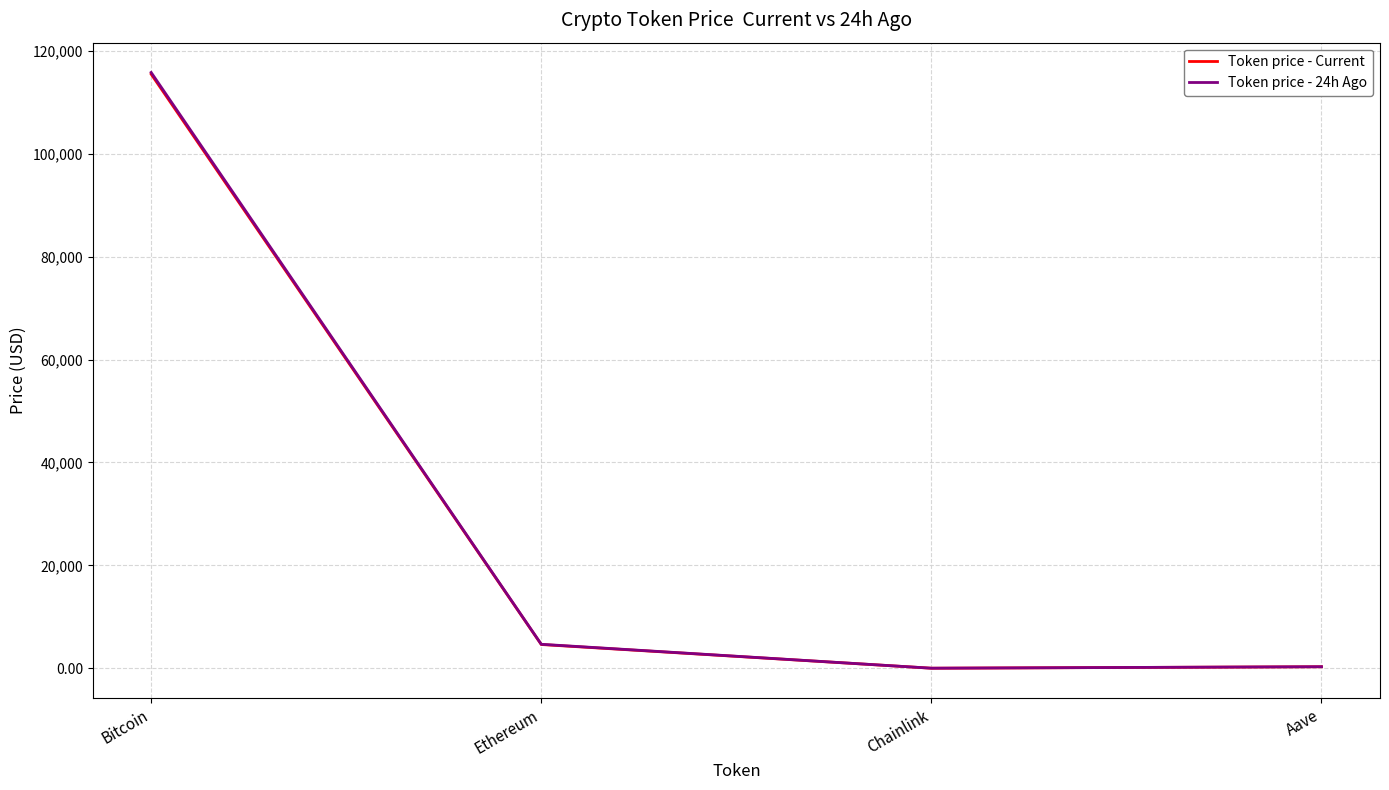

What is the greatest value displayed?

115770.0